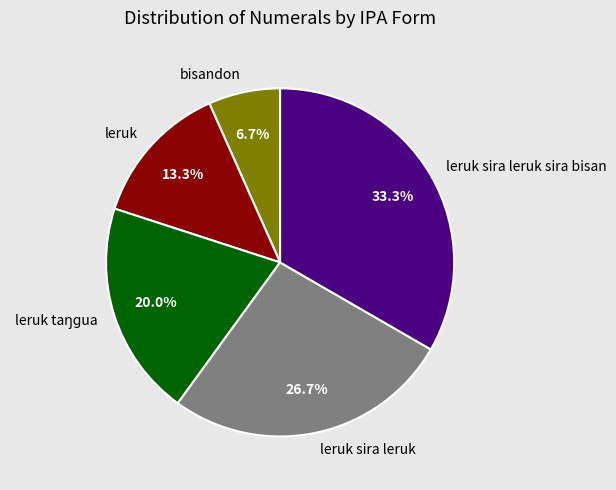

The leruk sira leruk sira bisan slice represents 33% of the pie. True or false?

True